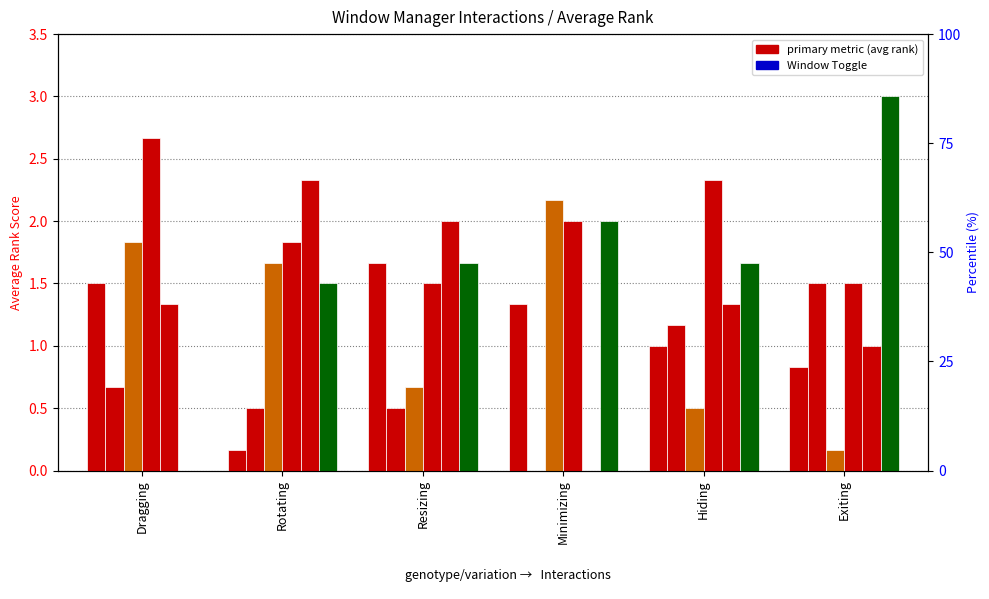

True or false: Active Corners has a value of 0.4 at Exiting.

False